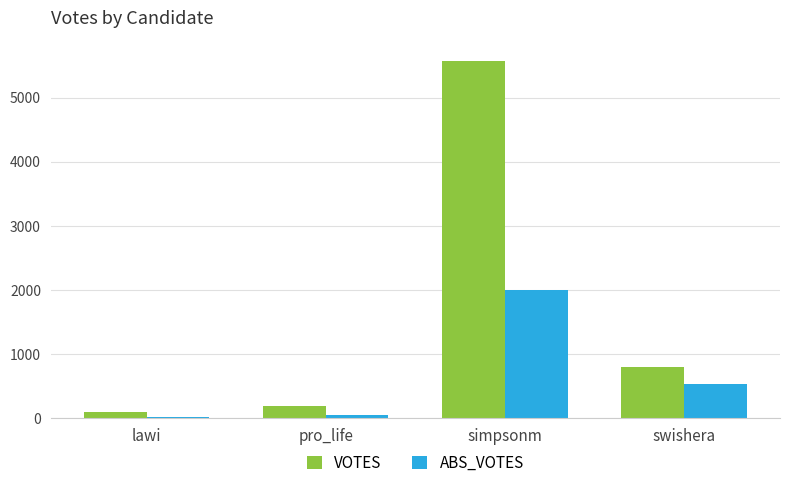

The ABS_VOTES series shows 2003 at simpsonm. True or false?

True